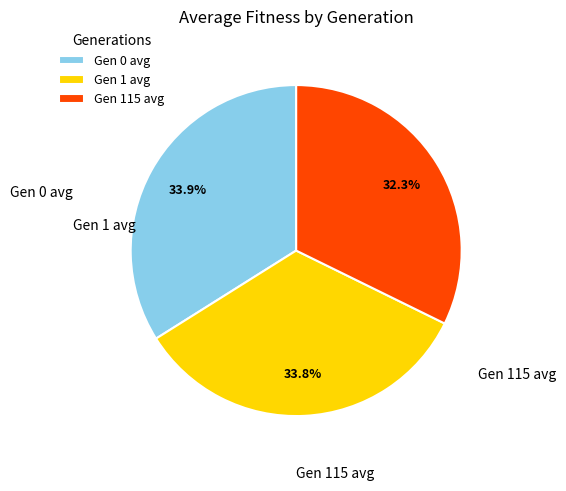

Does Gen 115 avg represent more than half of the total?

No